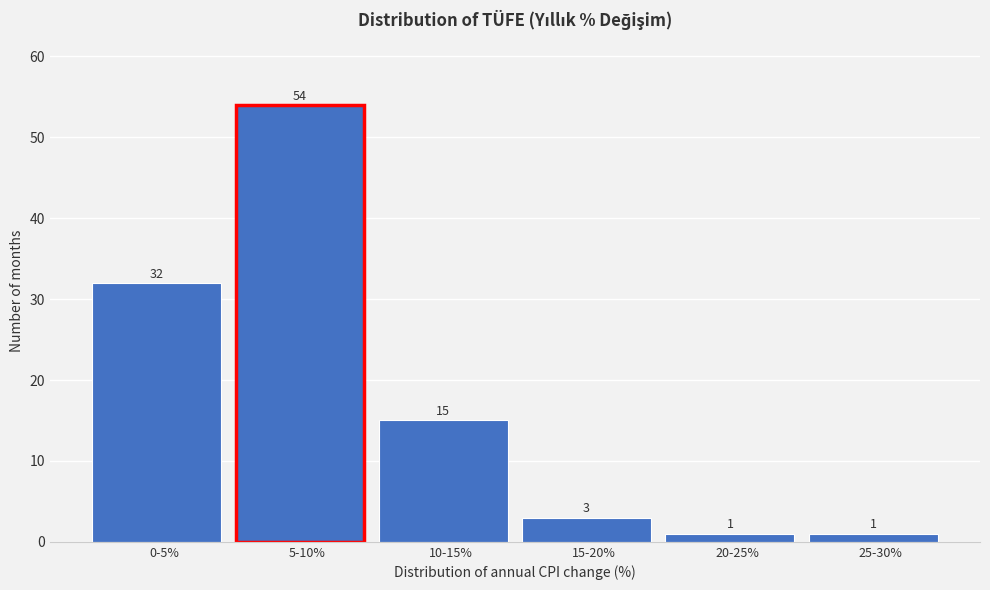

Reading left to right, transcribe all the data shown in this chart.

32	54	15	3	1	1